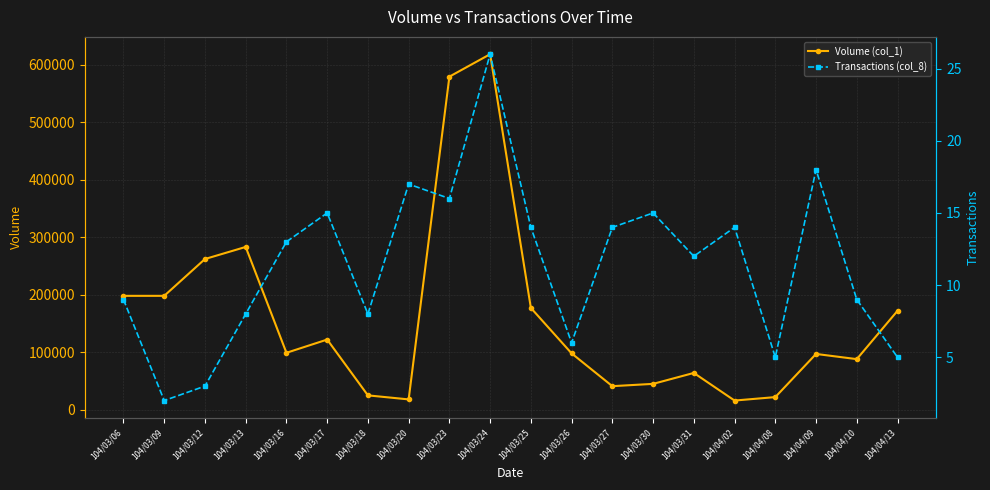

Between 104/03/23 and 104/03/25, which series saw the biggest shift?

Volume (col_1)